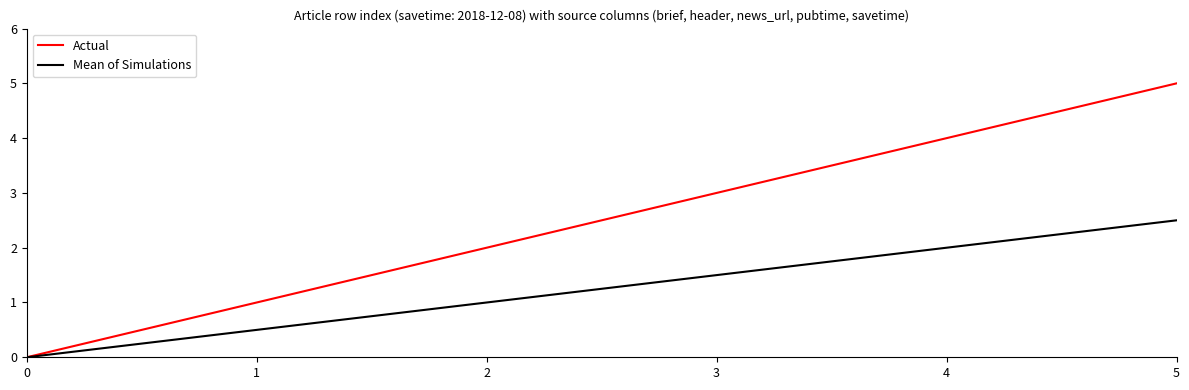

What value does the Actual series have at 3?

3.0